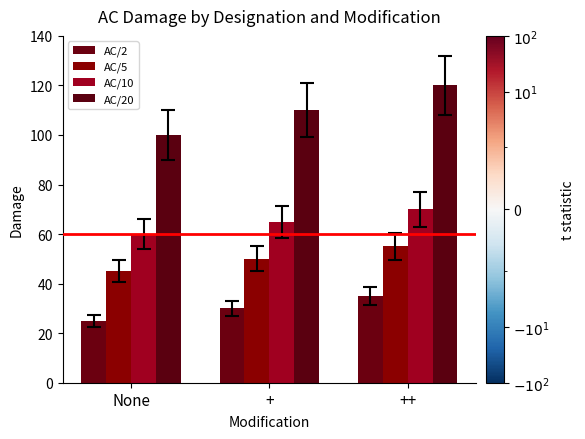

Count the AC/20 values in the range 100 to 120.

3